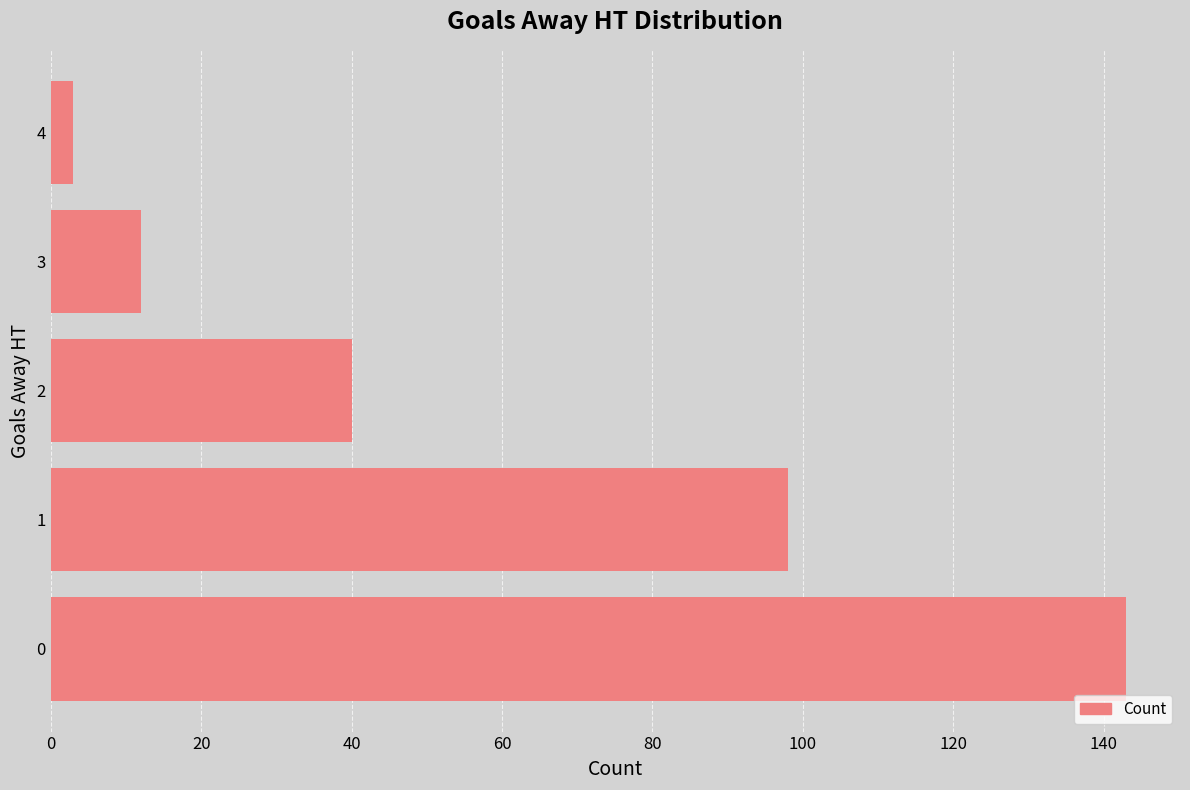

The chart shows a value of 143 at 0. True or false?

True